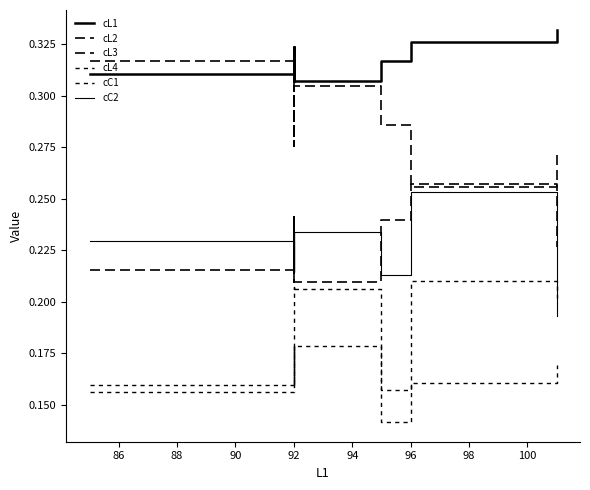

At which label does cL4 reach its peak?

92